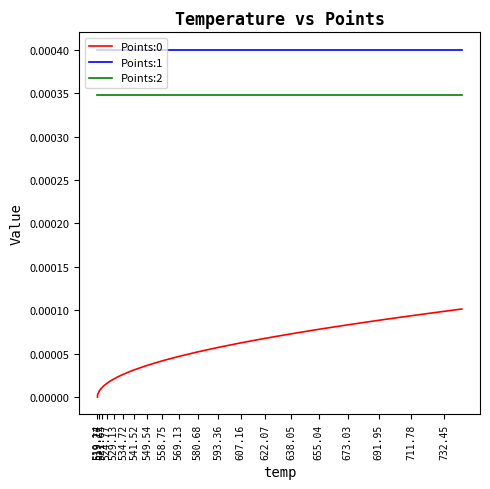

True or false: Points:2 and Points:1 cross at least once.

False